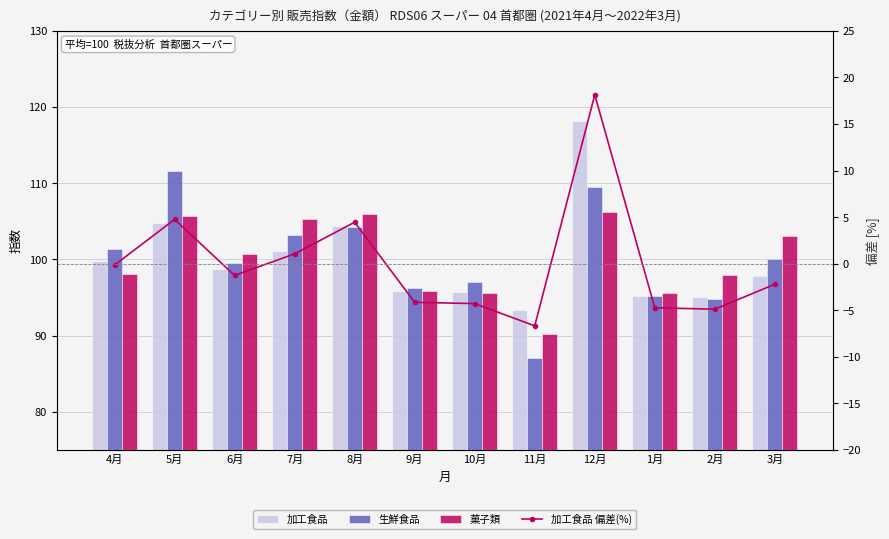

What is the label of the 3rd bar from the left?

6月